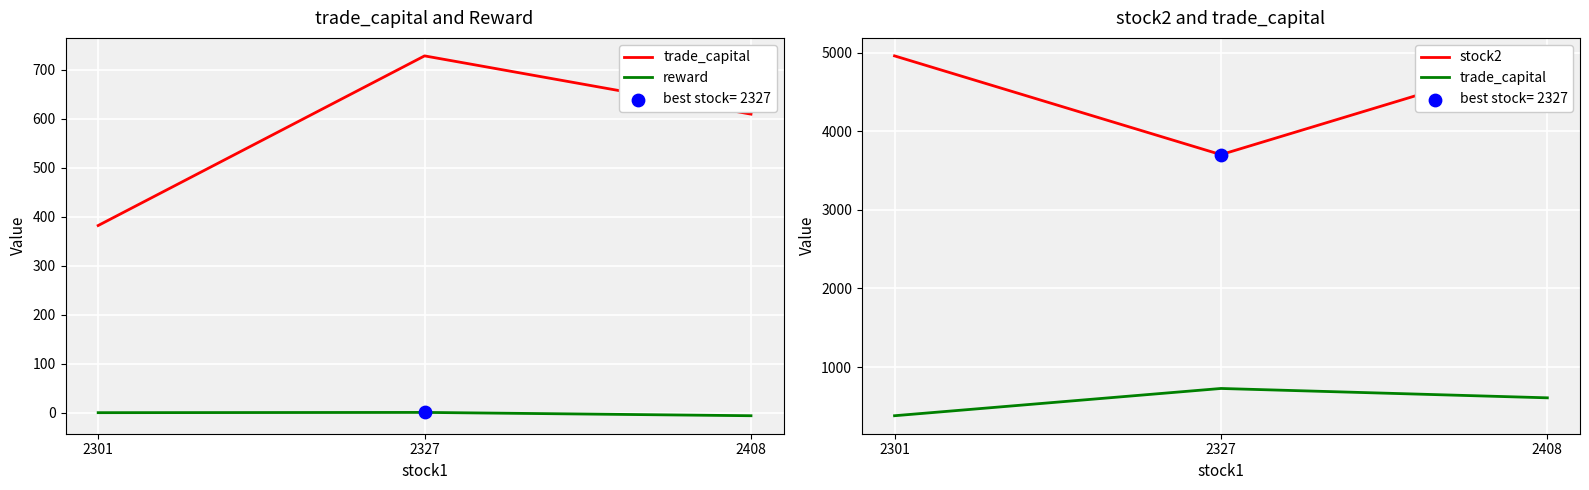

Which series has the widest spread of Y values?

stock2